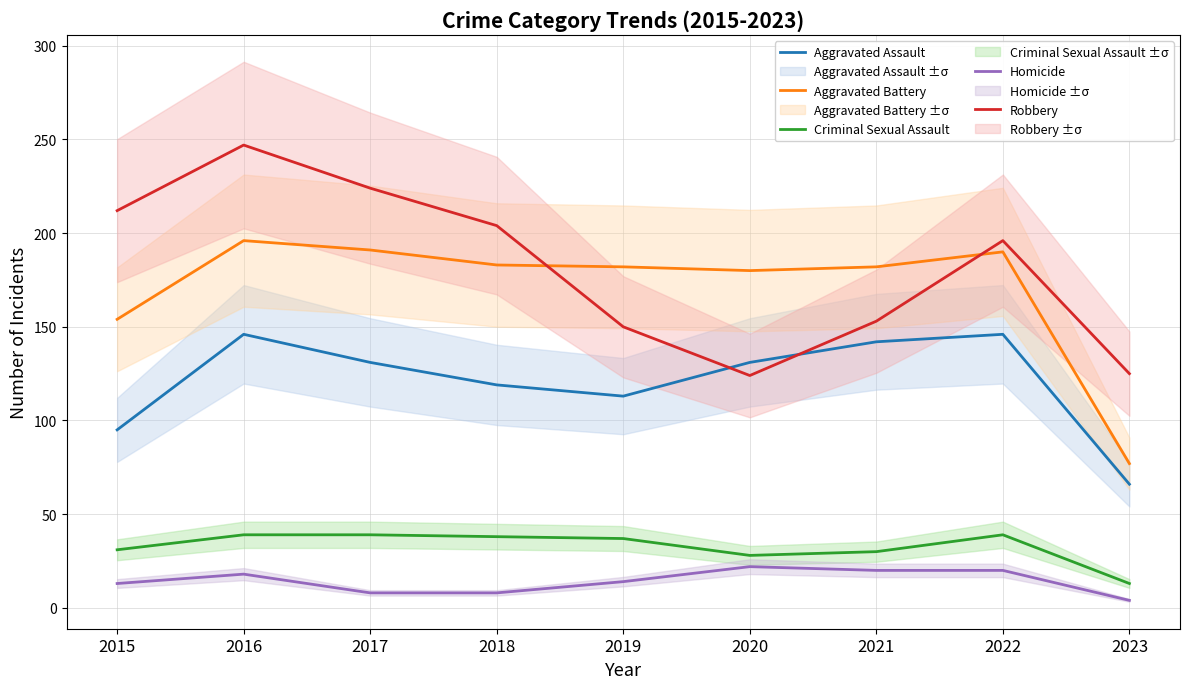

At which label does Robbery reach its peak?

2016